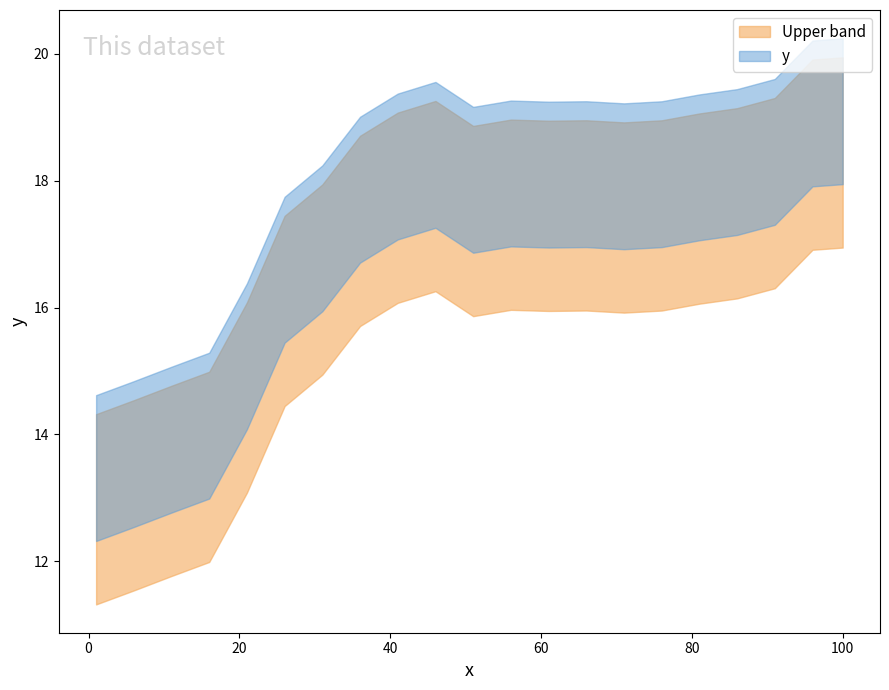

At which label is the value closest to 15?

21